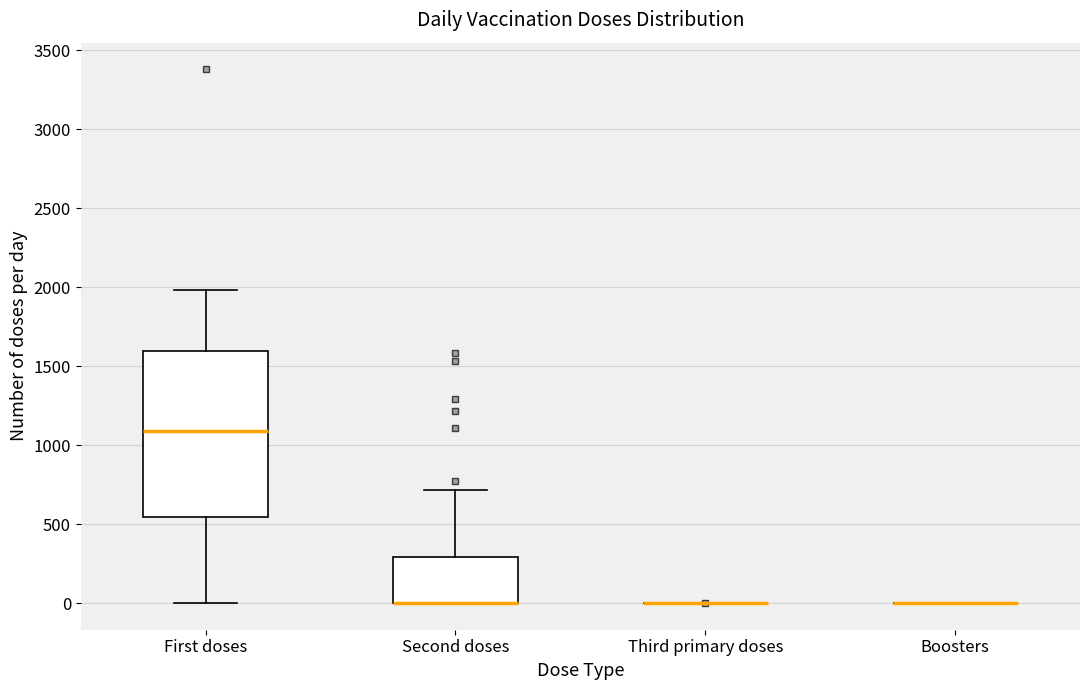

Where is the lower edge of the box for First doses on the y-axis? The values are not printed on the chart, so give them approximately, as read against the axis.

550